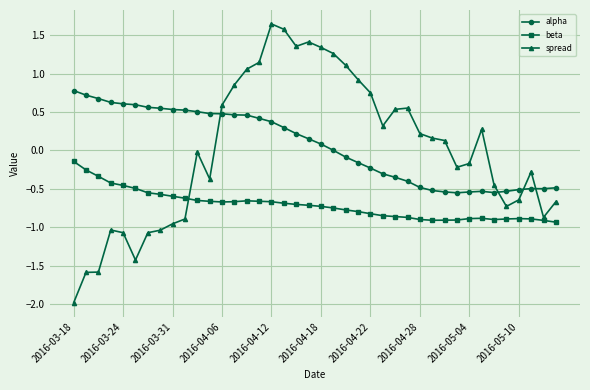

Rank the series by their maximum value, from lowest to highest.

beta, alpha, spread